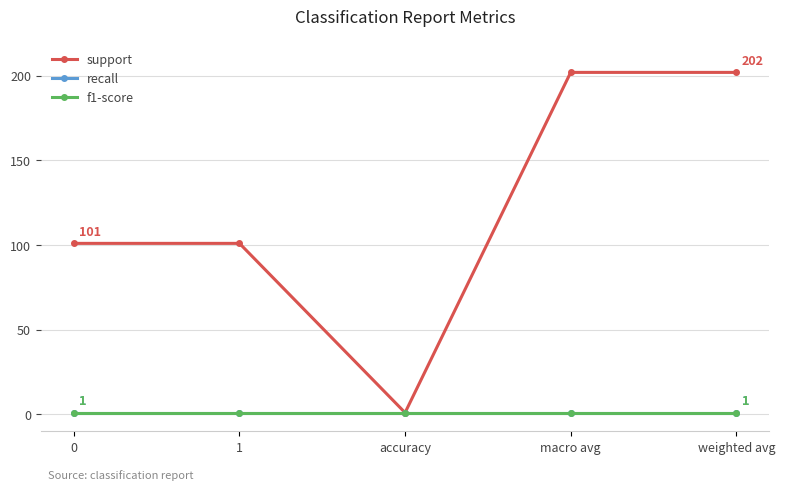

Which category has the highest value across all series?

macro avg